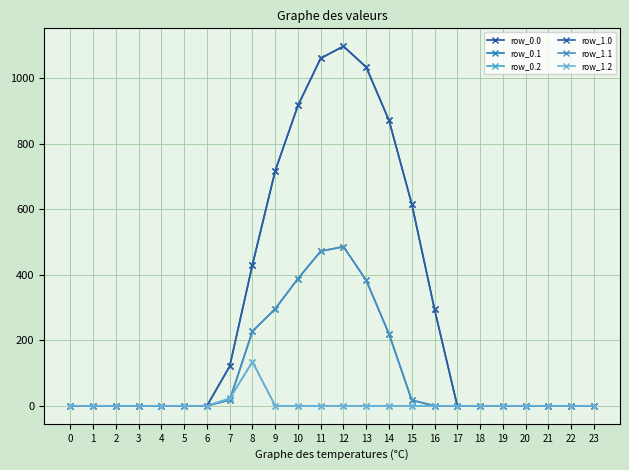

True or false: row_1.1 and row_1.0 intersect in this chart.

False